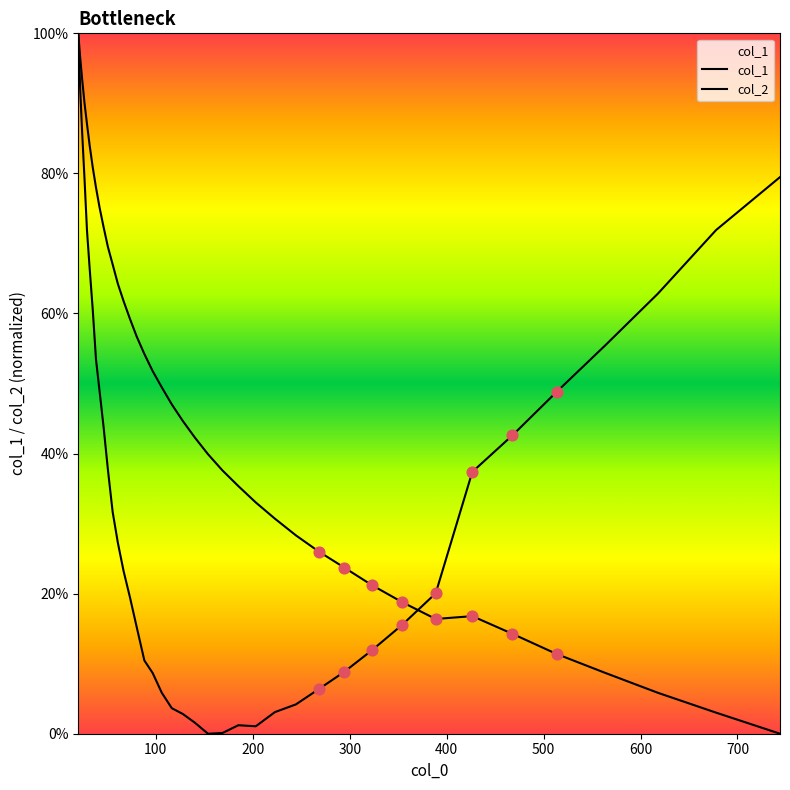

Which series has the largest total across all categories?

col_1